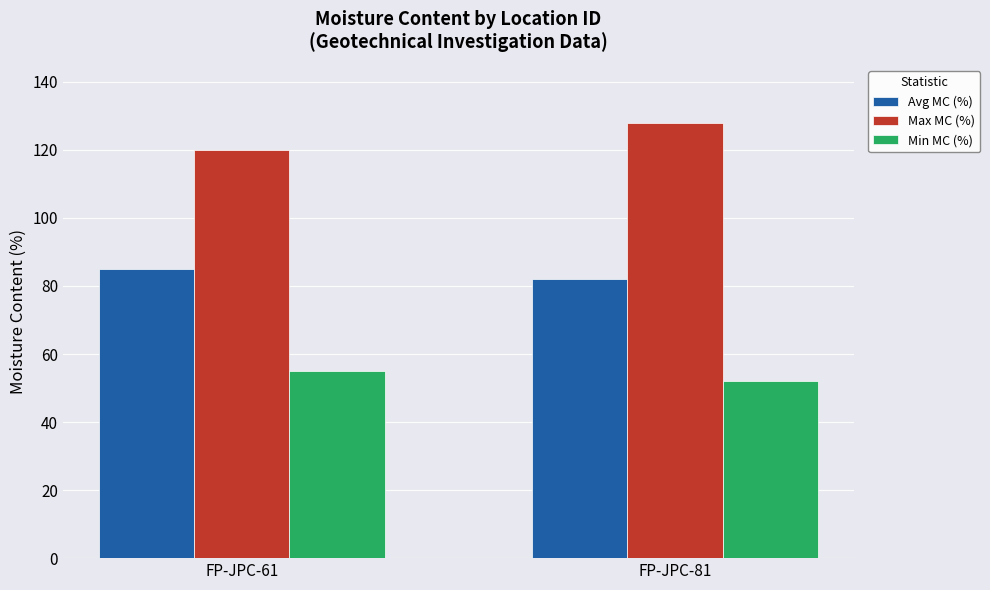

Reading left to right, what are all the values shown in this chart?

Avg MC (%): FP-JPC-61=85	FP-JPC-81=82
Max MC (%): FP-JPC-61=120	FP-JPC-81=128
Min MC (%): FP-JPC-61=55	FP-JPC-81=52